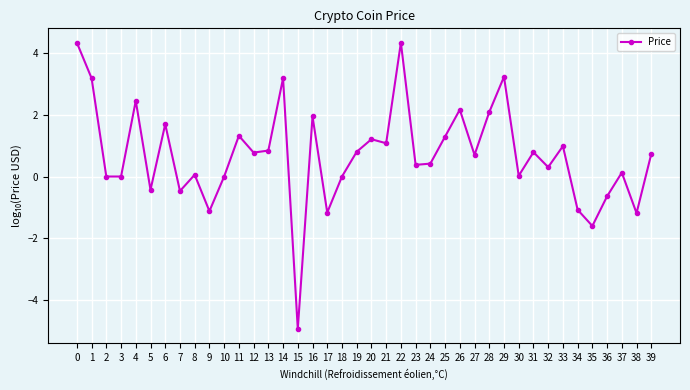

How many distinct data groups are displayed?

1